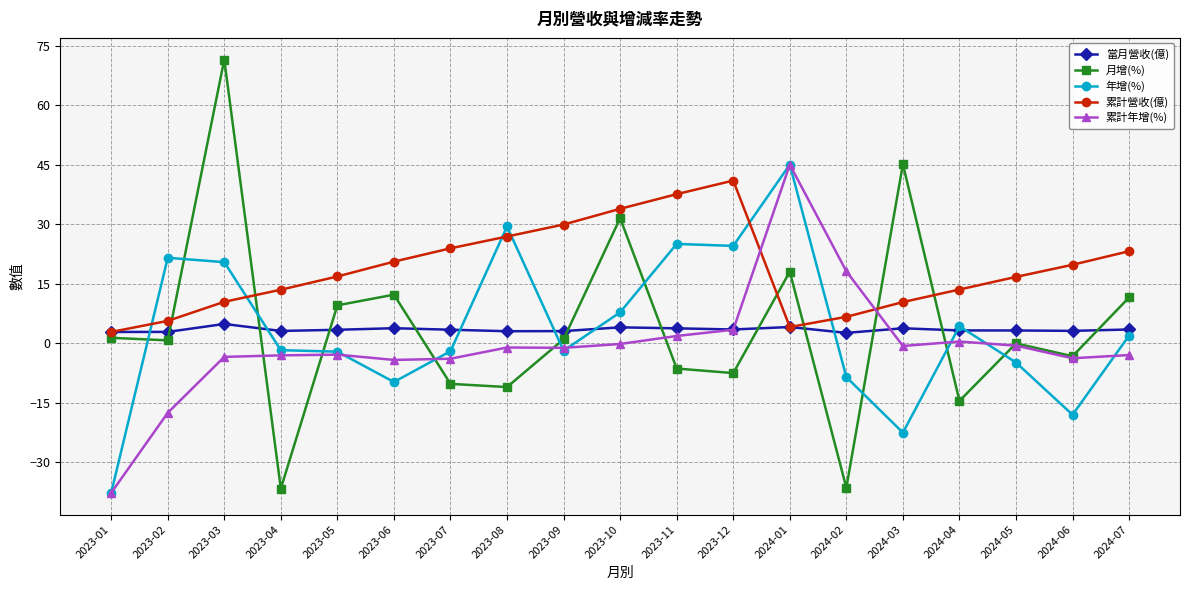

Between 2024-05 and 2024-07, which series saw the biggest shift?

月增(%)